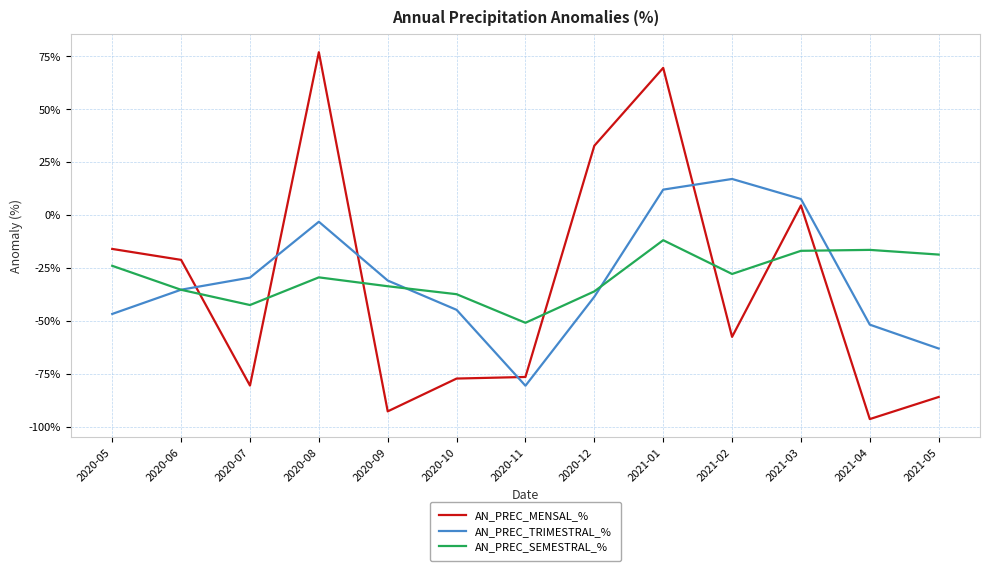

What is the minimum value shown in the chart?

-96.3